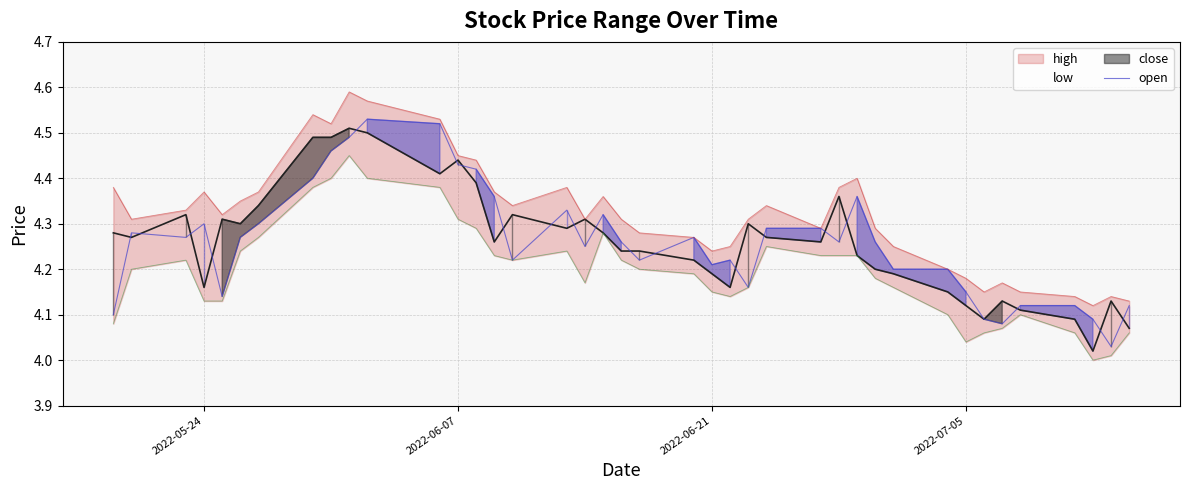

True or false: high and low intersect in this chart.

False